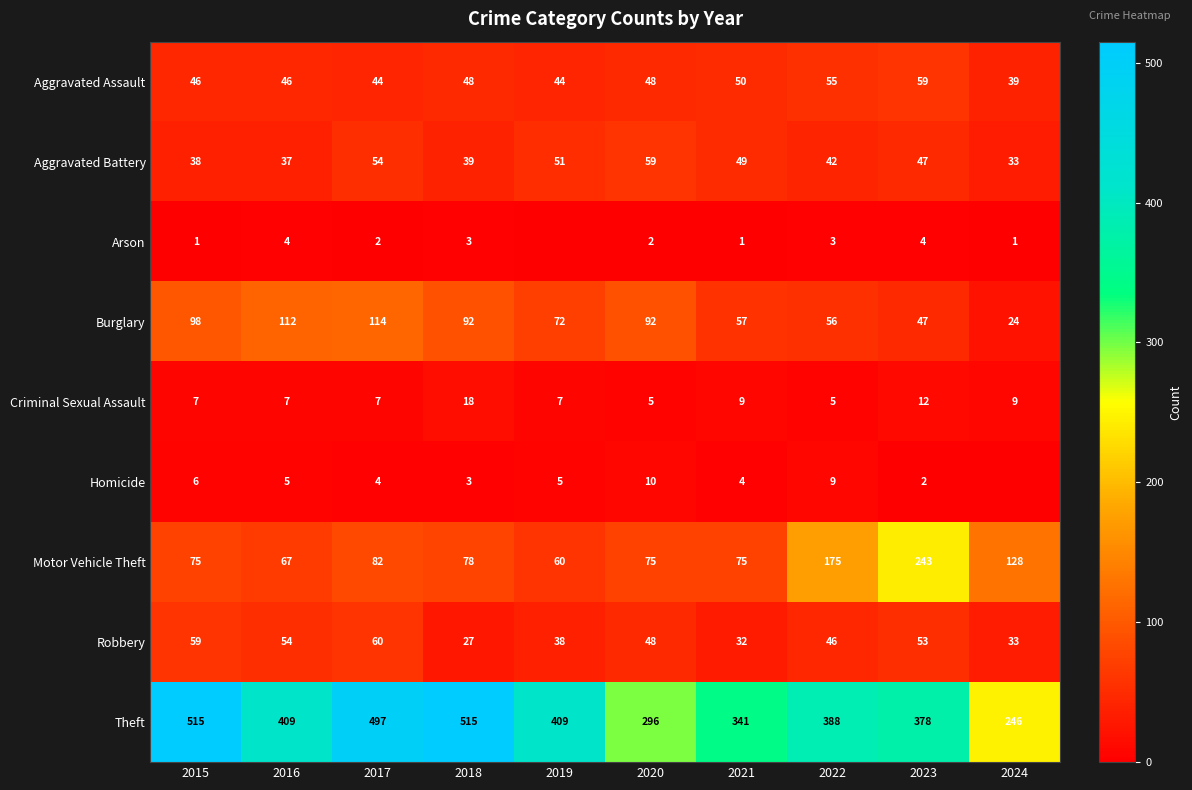

How many values in the Motor Vehicle Theft series are below 78?

5